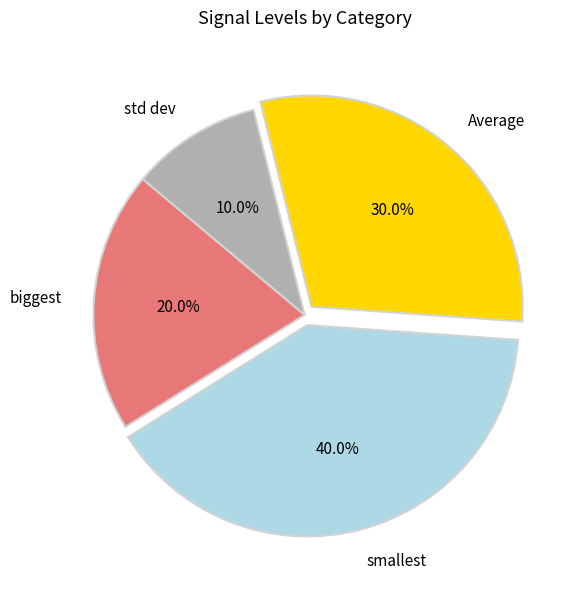

To the nearest percent, what percentage of the pie is std dev?

10%